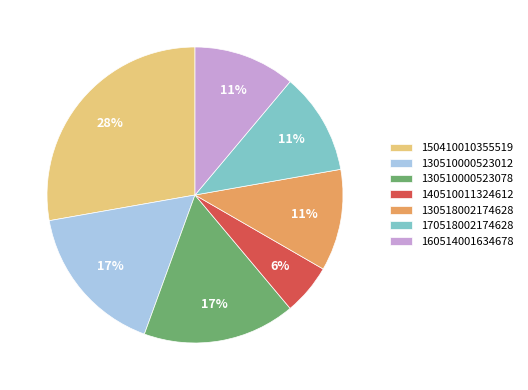

Does 140510011324612 account for over 50% of the chart?

No